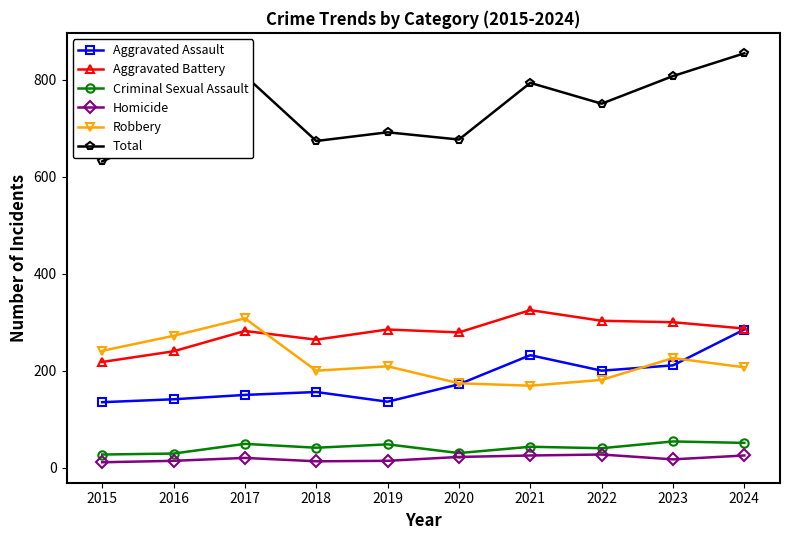

What is the sum of all Total values?

7388